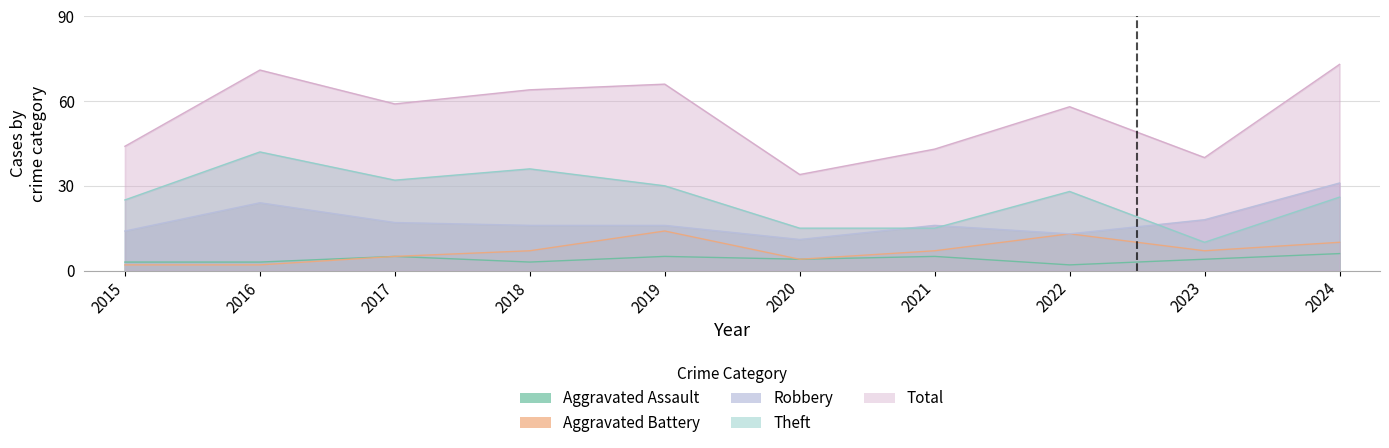

Reading left to right, extract all data points from this chart.

Aggravated Assault: 3	3	5	3	5	4	5	2	4	6
Aggravated Battery: 2	2	5	7	14	4	7	13	7	10
Robbery: 14	24	17	16	16	11	16	13	18	31
Theft: 25	42	32	36	30	15	15	28	10	26
Total: 44	71	59	64	66	34	43	58	40	73